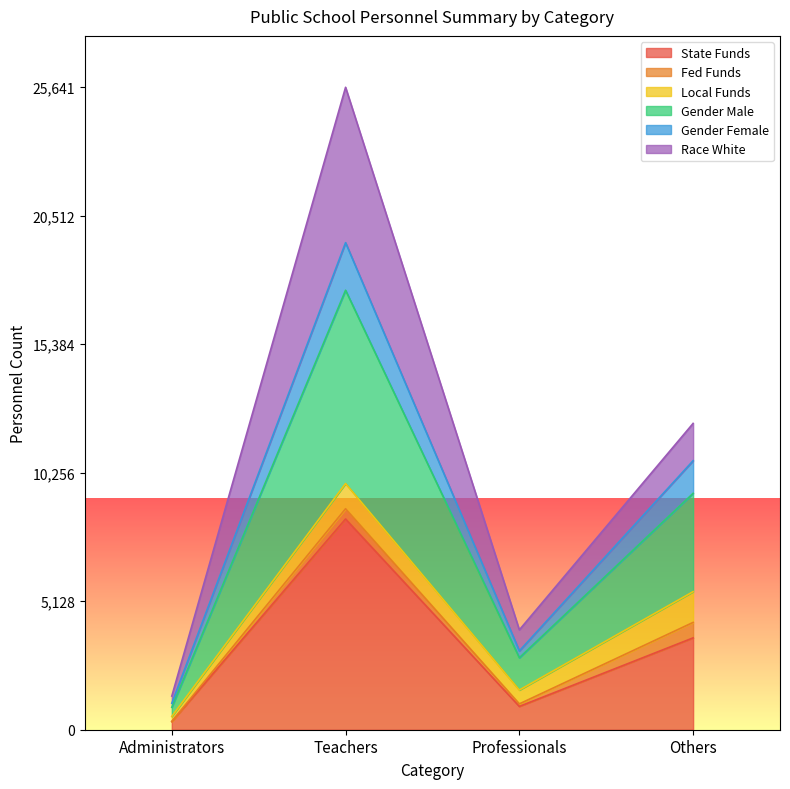

At which category does Gender Male reach its first local peak?

Teachers